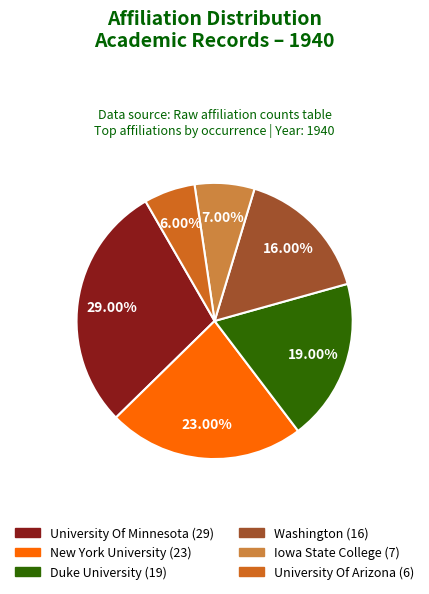

Which category has the biggest portion of the pie?

University Of Minnesota